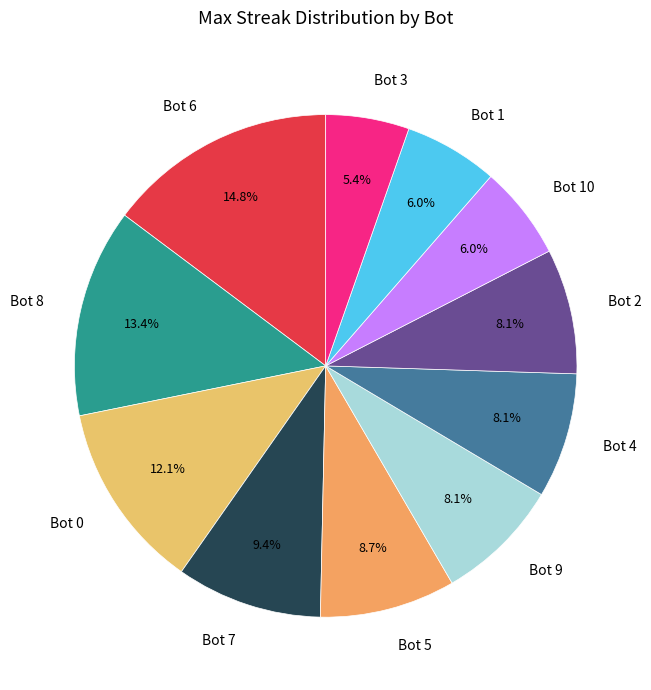

How many slices are in this pie chart?

11